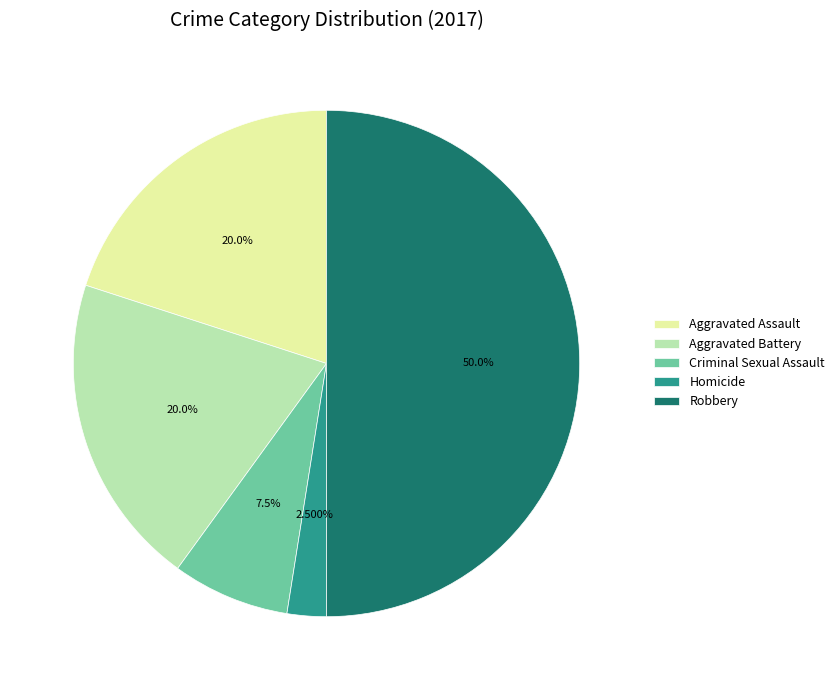

Combined, do Aggravated Battery and Homicide account for over 50%?

No